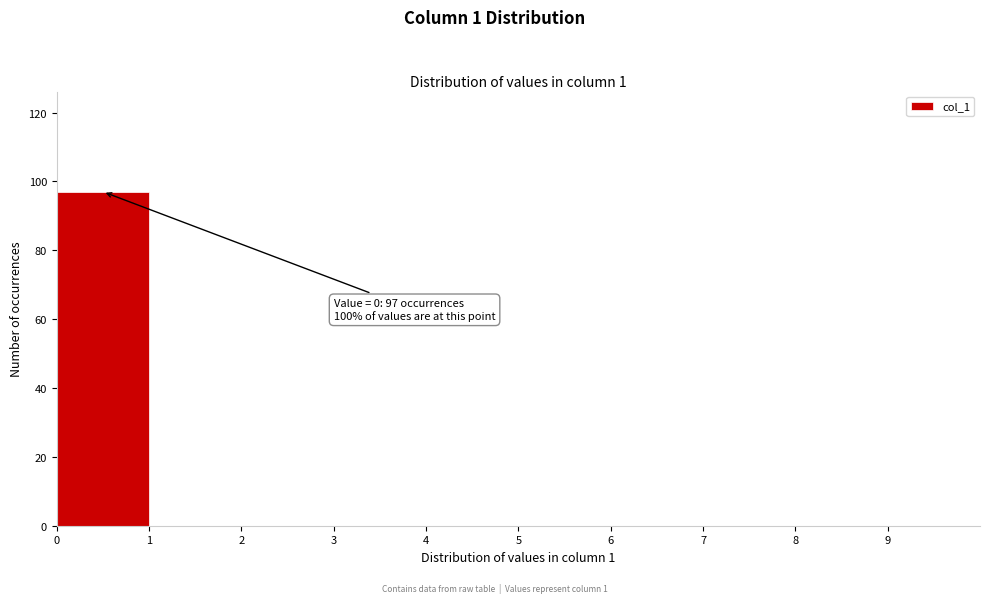

Which range on the x-axis has the tallest bar?

0 to 1